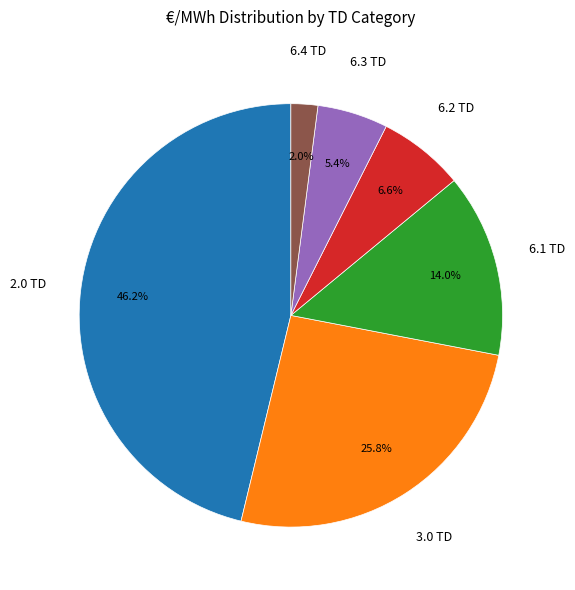

Does 6.1 TD represent more than half of the total?

No